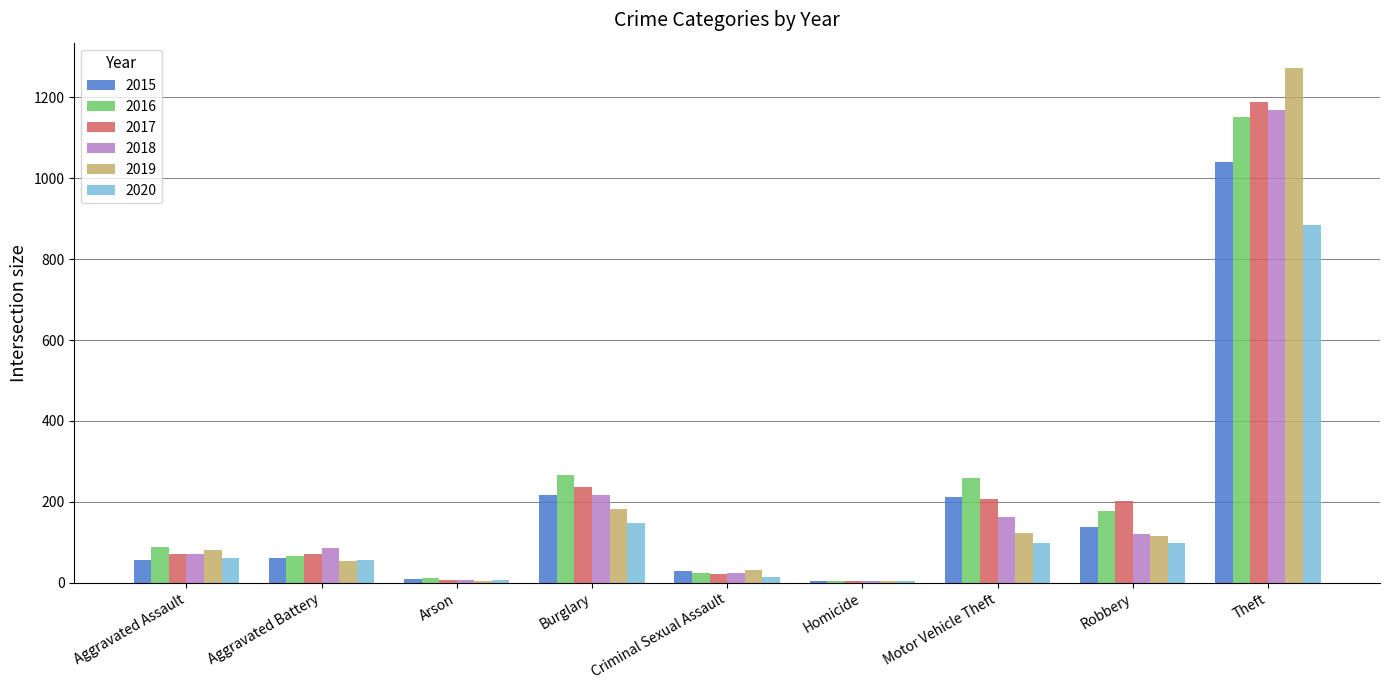

What is the maximum value shown in the chart?

1272